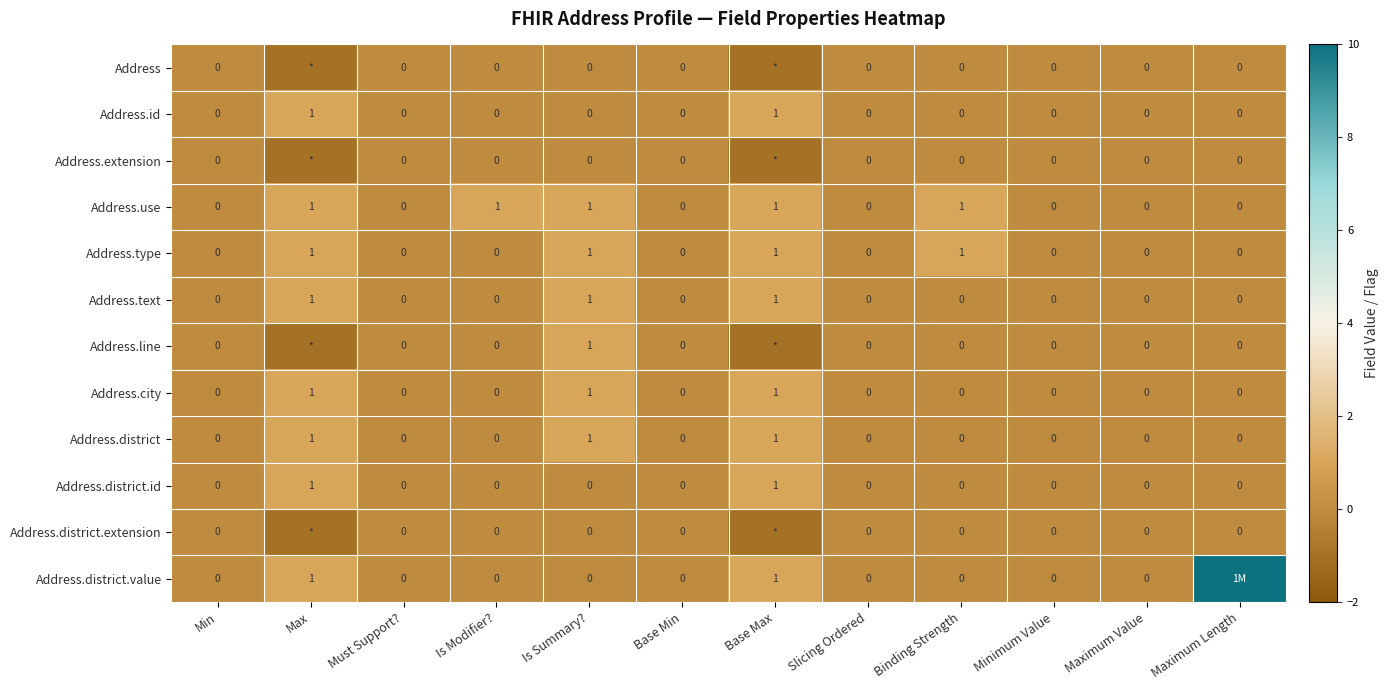

The value of Address.type at Is Summary? is 0. True or false?

False